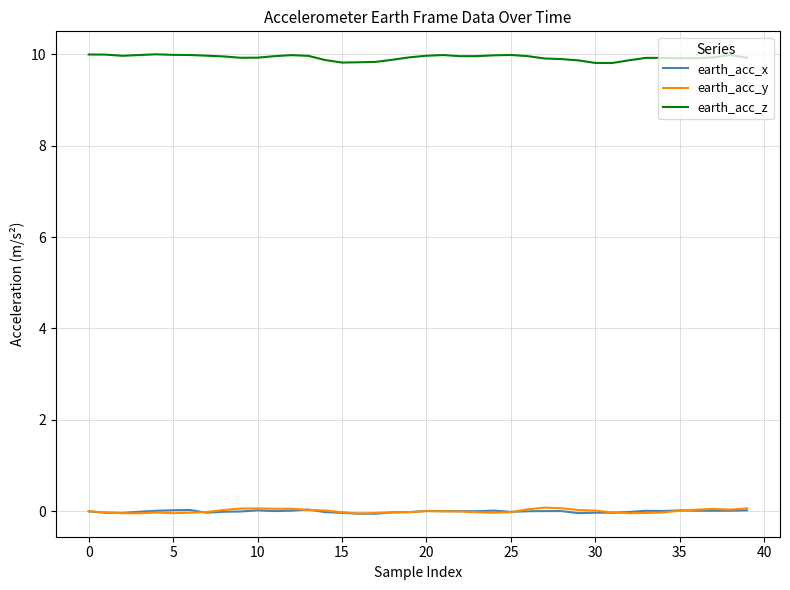

Which series has the largest total across all categories?

earth_acc_z